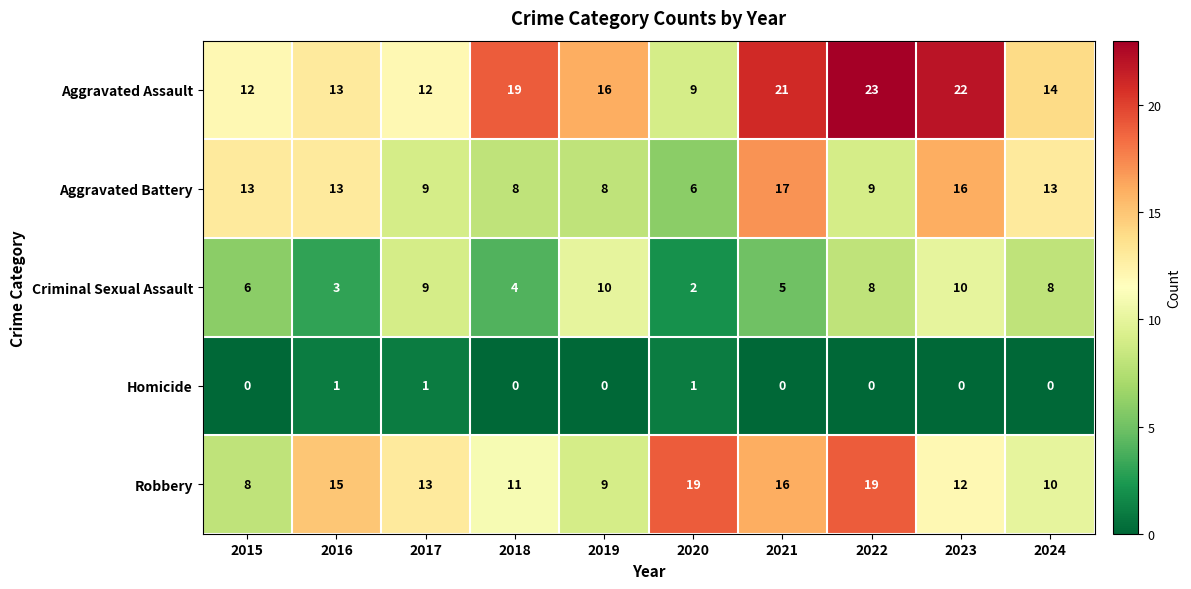

What is the difference between the maximum and minimum values in the Aggravated Assault series?

14